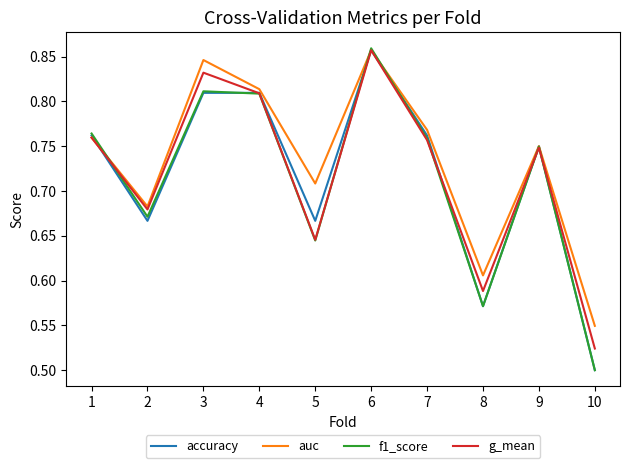

At which label does g_mean reach its peak?

6